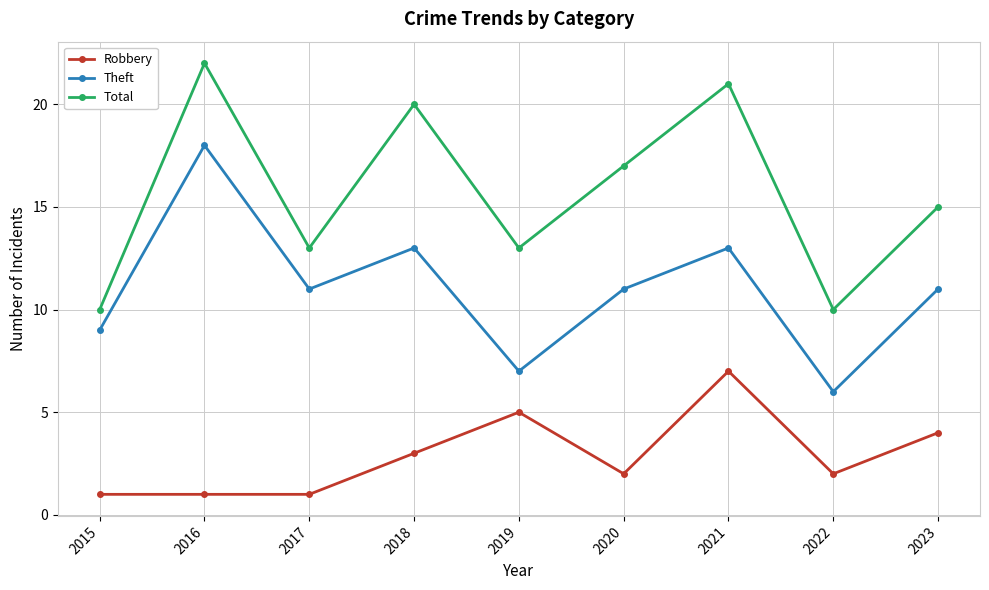

List the series in order of their overall mean, highest first.

Total, Theft, Robbery